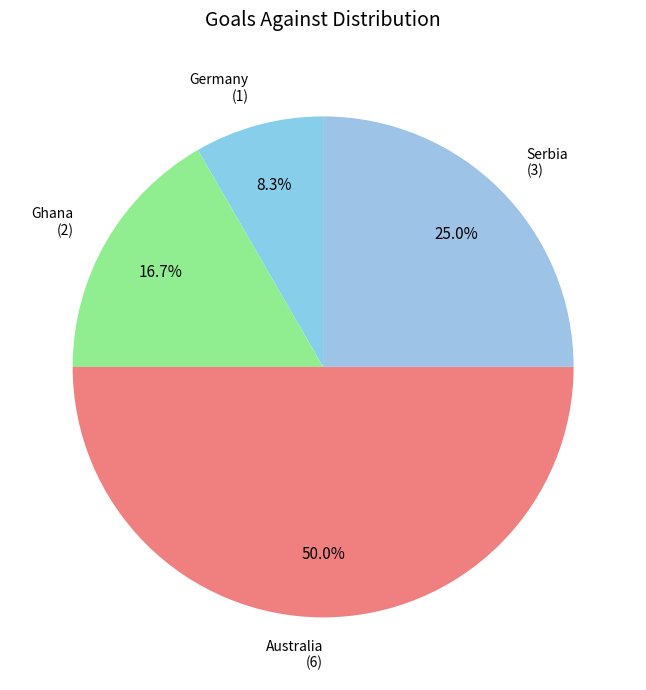

Which slice is the smallest?

Germany